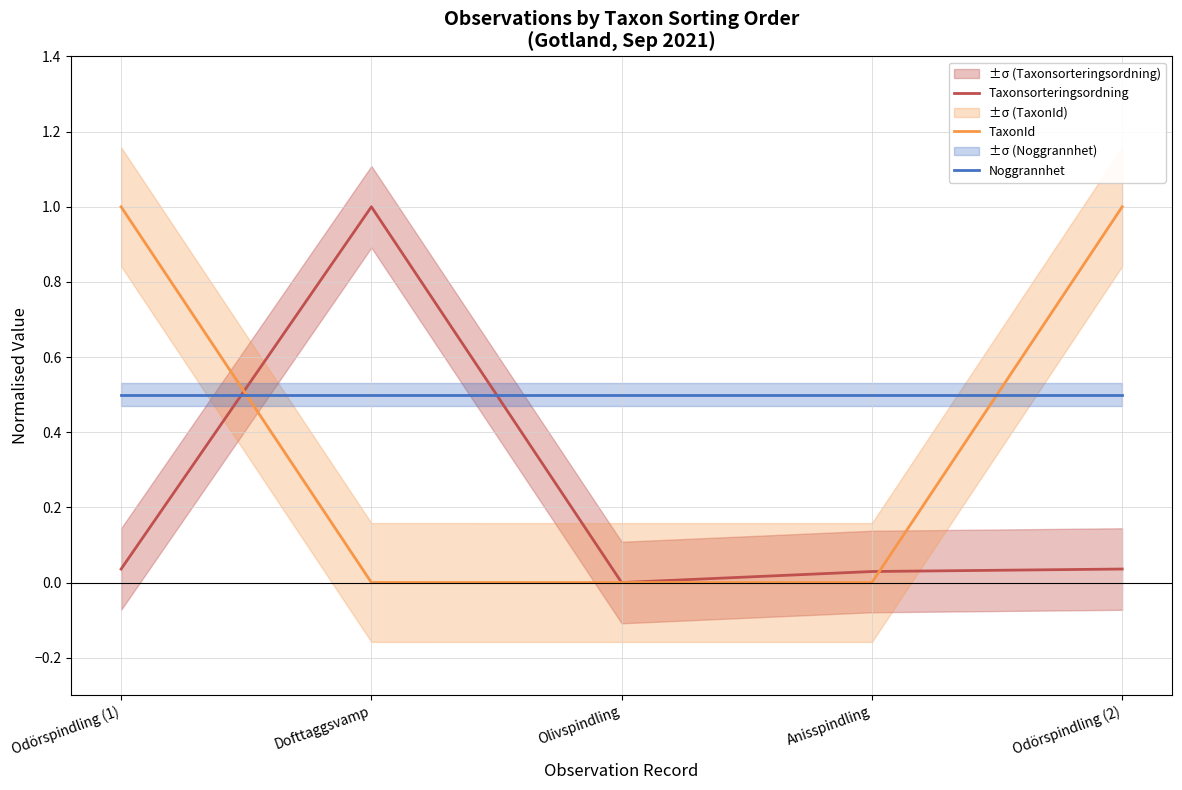

What is the label of the 5th point from the left?

Odörspindling (2)